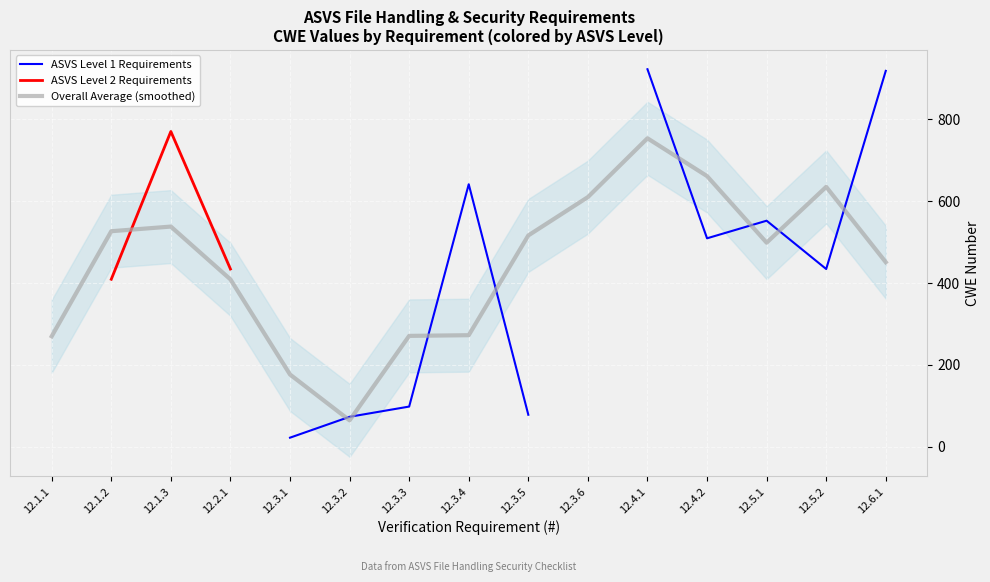

How many values in ASVS Level 1 Requirements are above zero?

11